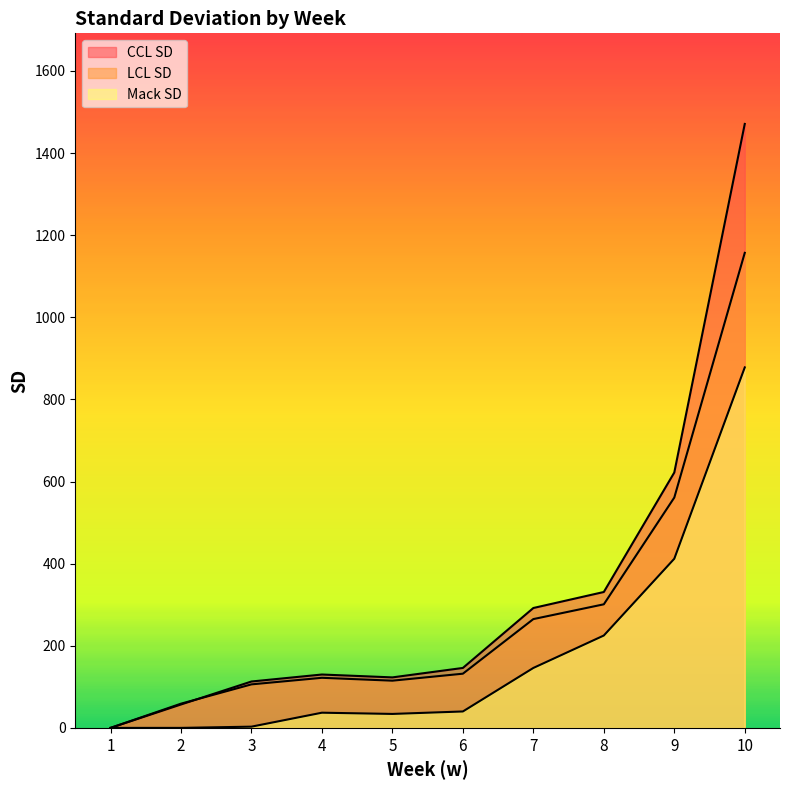

Reading left to right, extract all data points from this chart.

CCL SD: 0	57	113	130	123	146	292	331	622	1471
LCL SD: 0	59	106	122	115	132	265	301	561	1157
Mack SD: 0	0	3	37	34	40	146	225	412	878